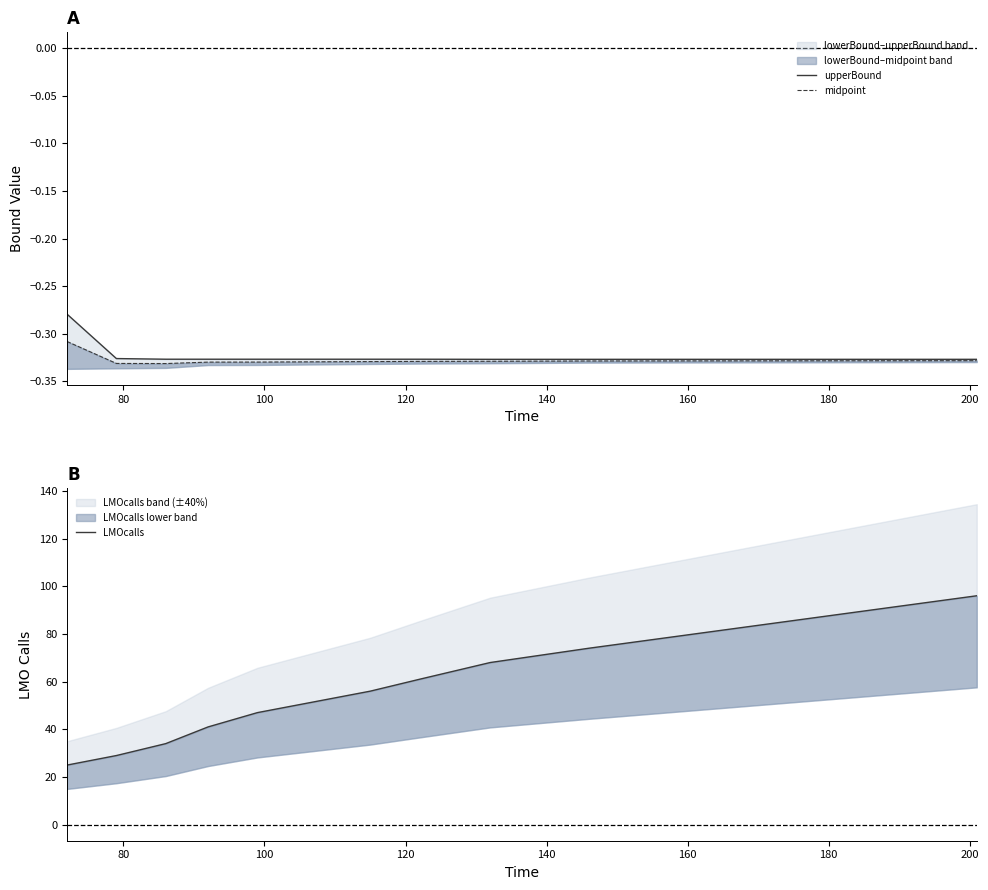

What is the value of the midpoint point at the 5th from the left?

-0.3